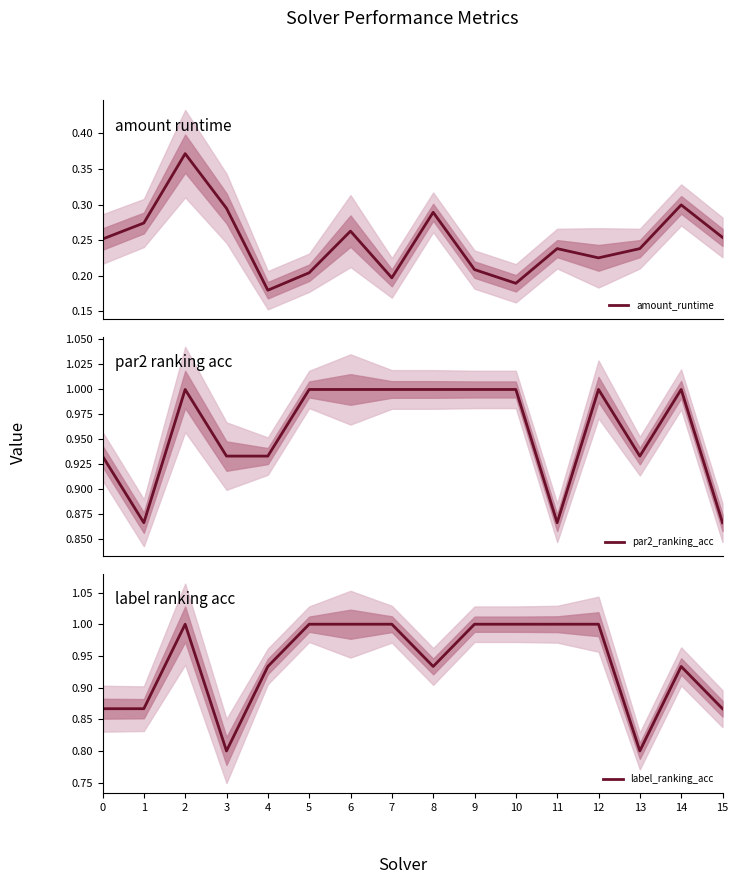

Where is label_ranking_acc nearest to the value 0?

3